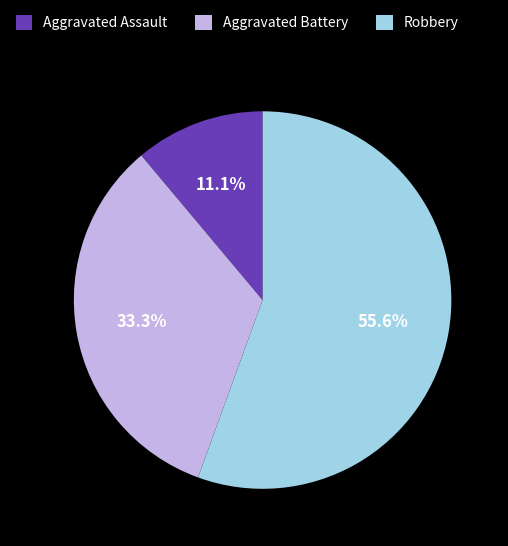

Which category accounts for the majority?

Robbery